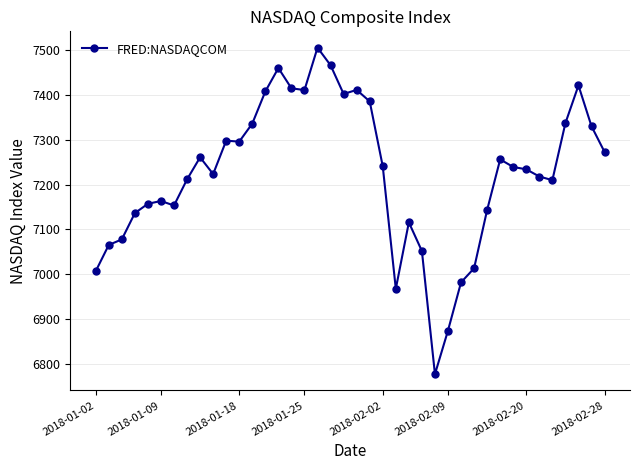

What is the difference between the maximum and minimum values?

728.6